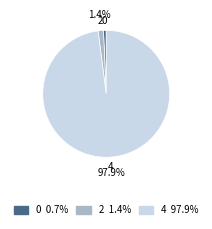

How many segments does this pie chart have?

3